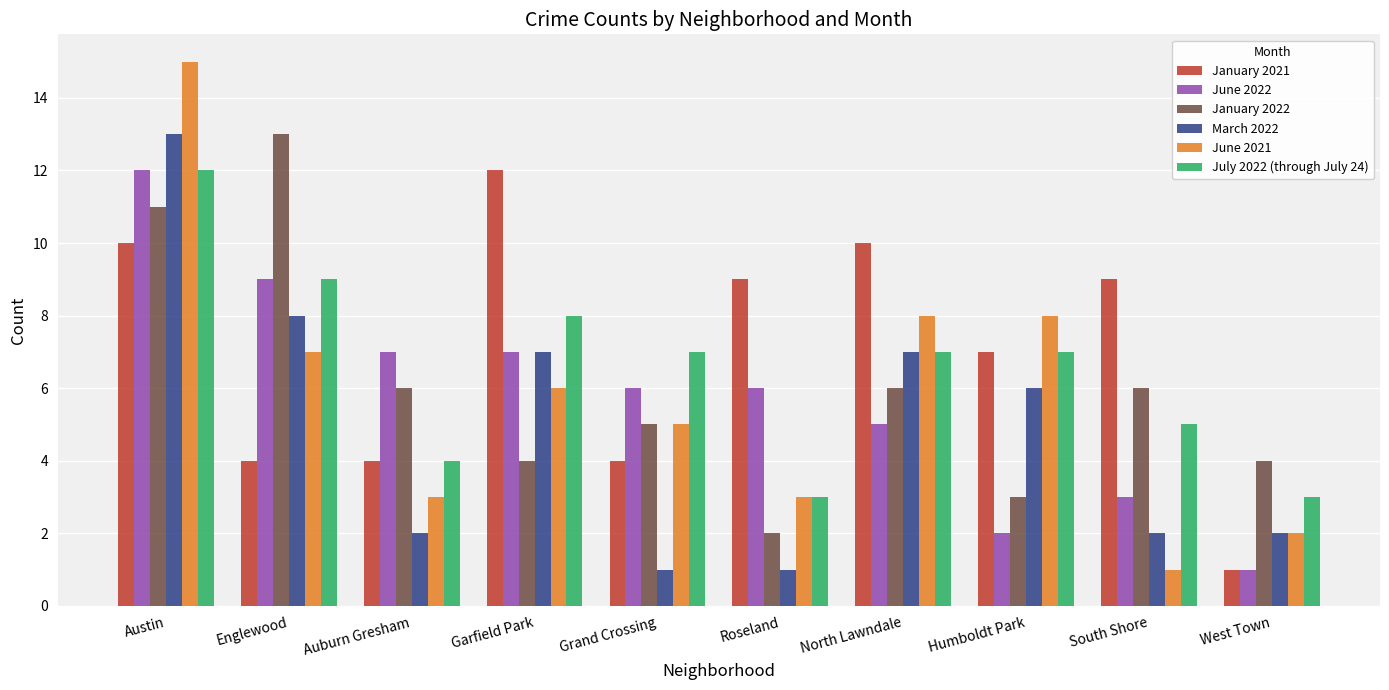

What is the difference between the July 2022 (through July 24) values at West Town and North Lawndale?

4